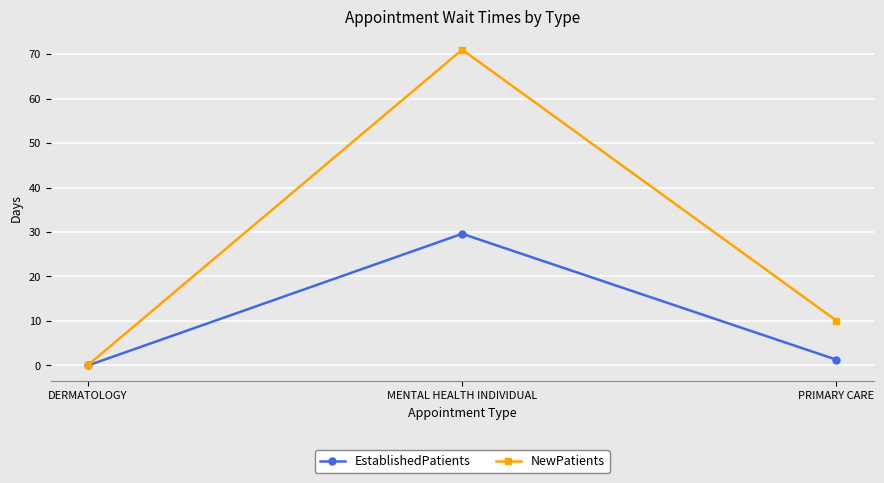

At which label does EstablishedPatients first exceed 1?

MENTAL HEALTH INDIVIDUAL